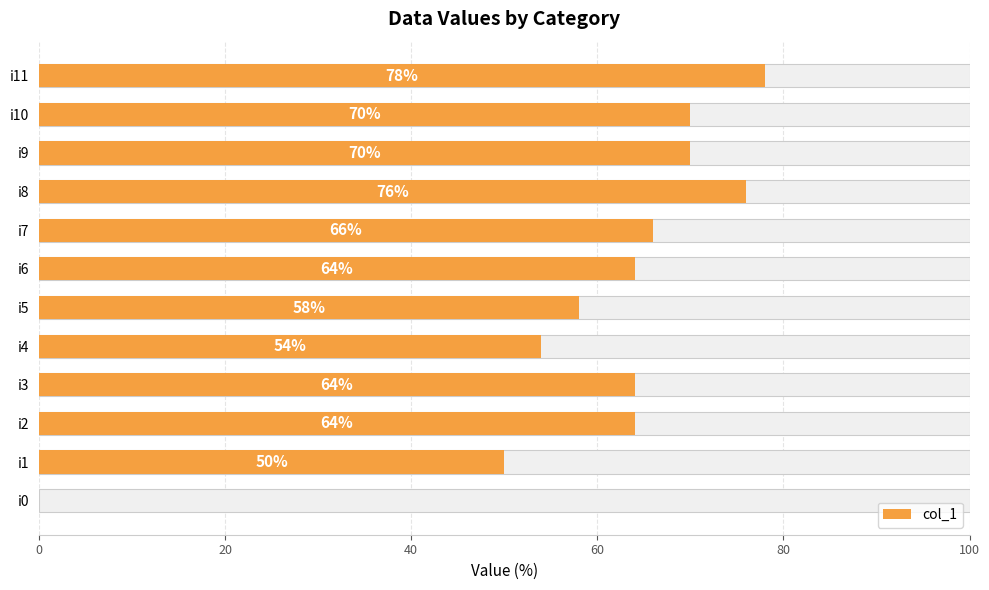

What position from the right is 7?

5